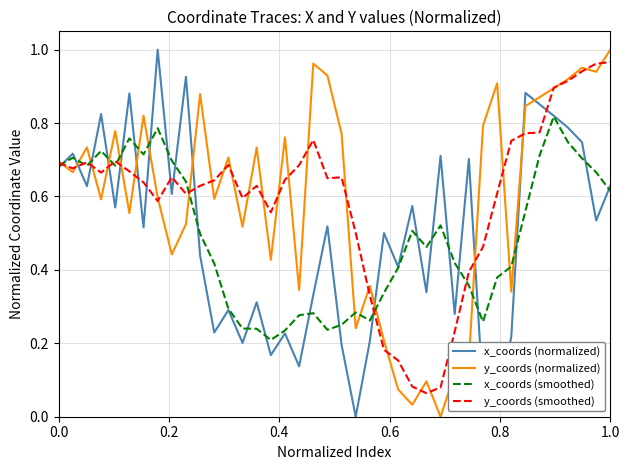

True or false: x_coords (normalized) and y_coords (smoothed) intersect in this chart.

True